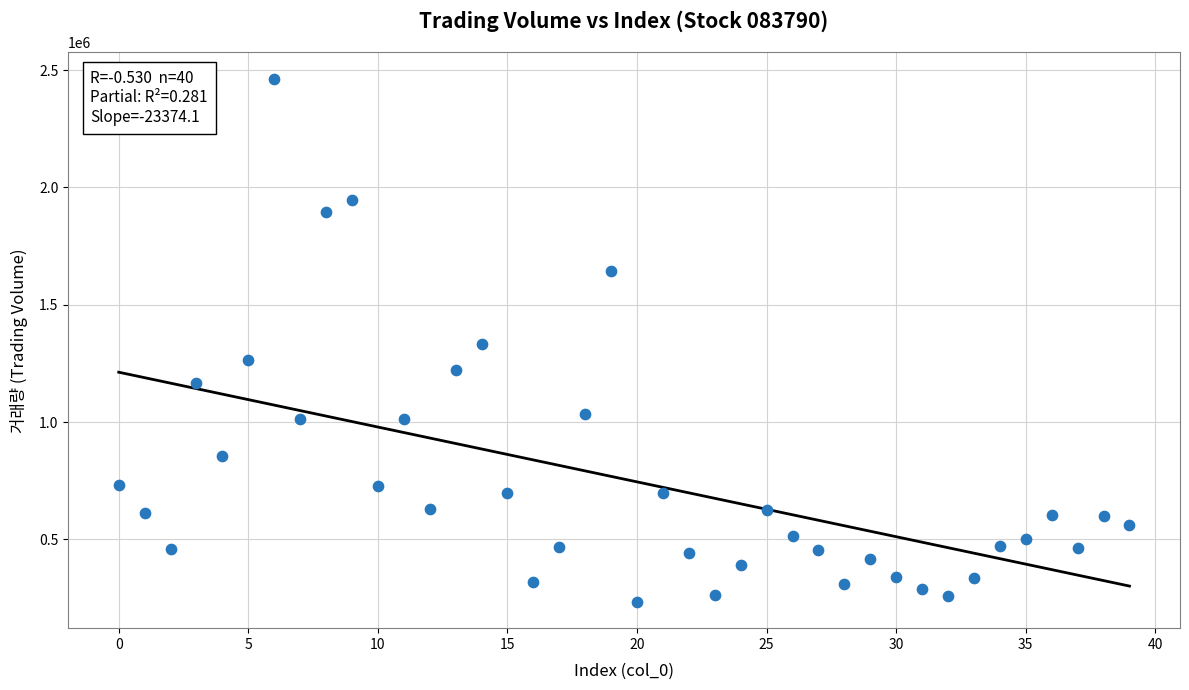

What is the range of Y values (max minus min)?

2230882